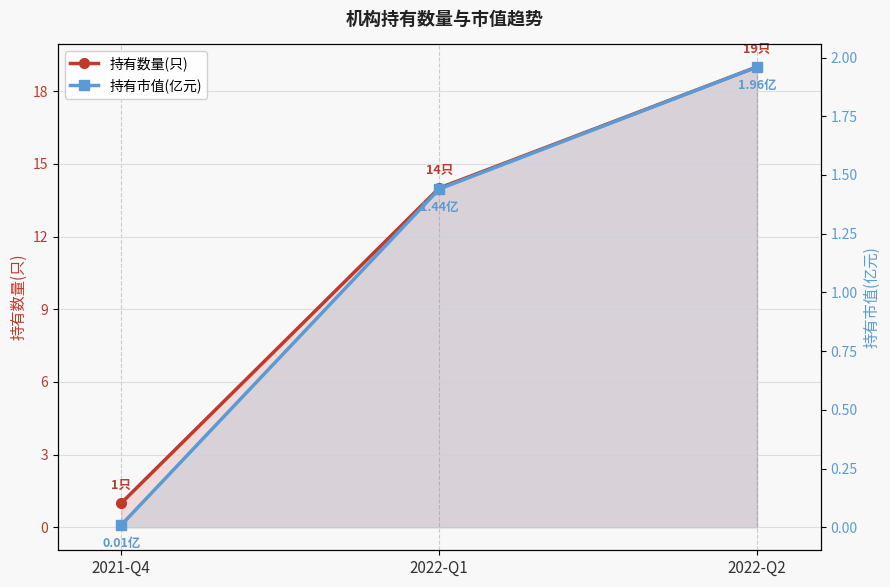

What is the label of the 2nd point from the left?

2022-Q1